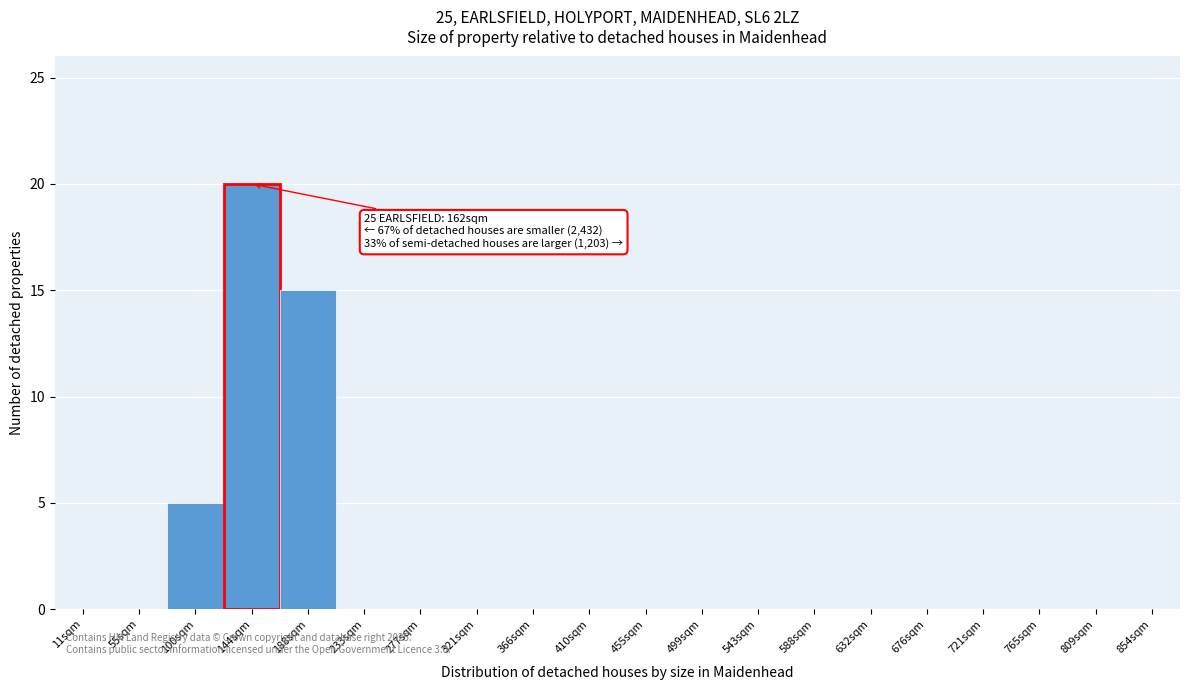

Reading left to right, what are all the values shown in this chart?

11sqm=0	55sqm=0	100sqm=5	144sqm=20	188sqm=15	233sqm=0	277sqm=0	321sqm=0	366sqm=0	410sqm=0	455sqm=0	499sqm=0	543sqm=0	588sqm=0	632sqm=0	676sqm=0	721sqm=0	765sqm=0	809sqm=0	854sqm=0